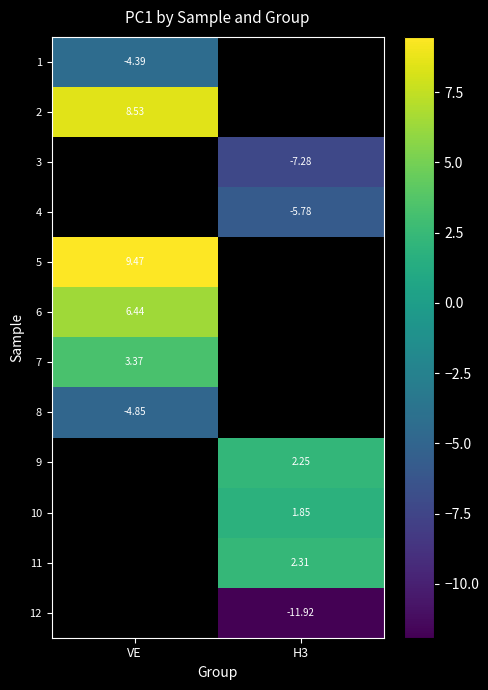

Which category has the lowest value across all series?

H3